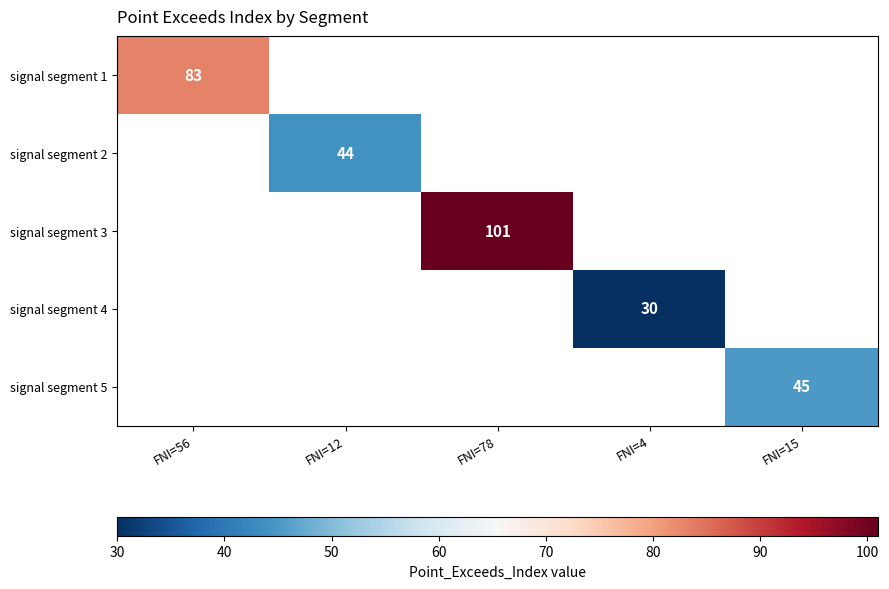

The value of signal segment 3 at FNI=78 is 101. True or false?

True